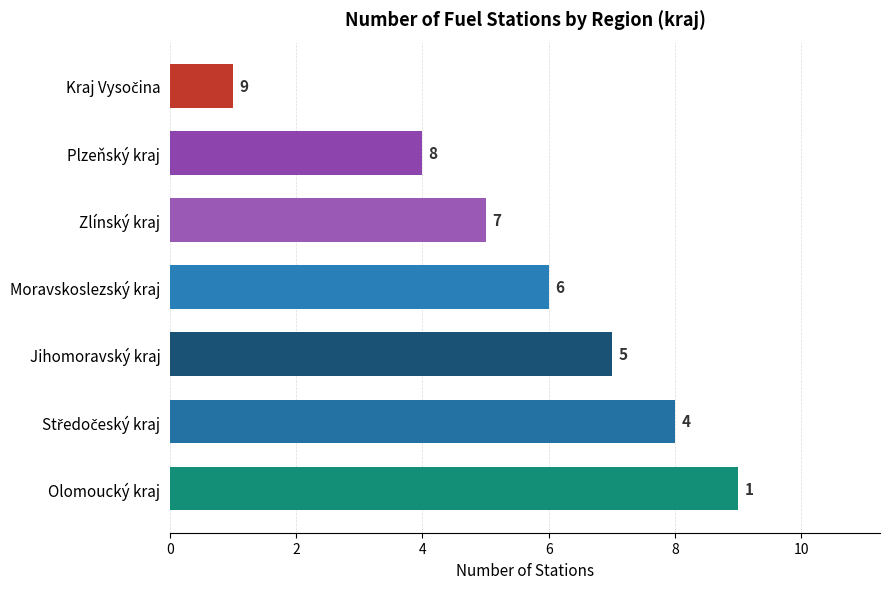

Count the values in the range 4 to 8.

5